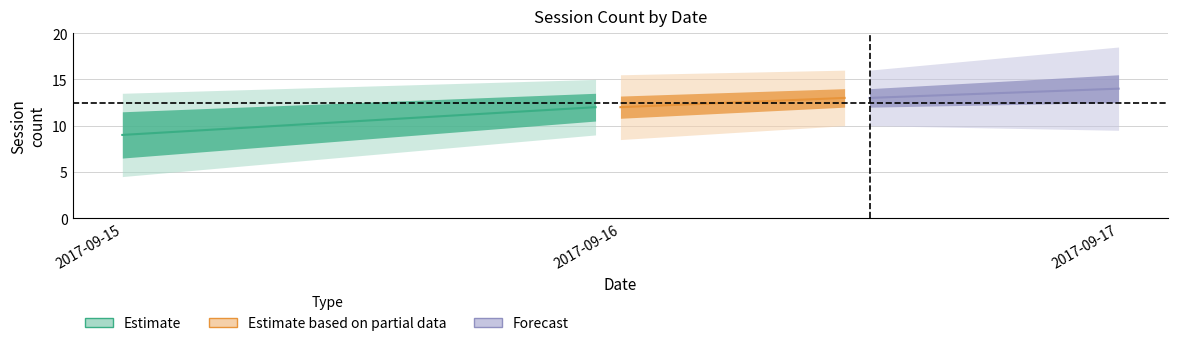

Is it true that Expo Sessions equals 24 at 2017-09-16?

False